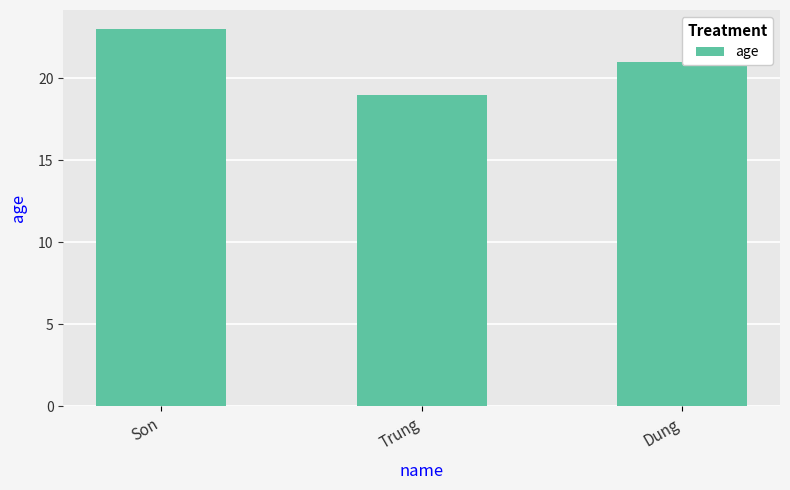

What is the difference between the maximum and minimum values?

4